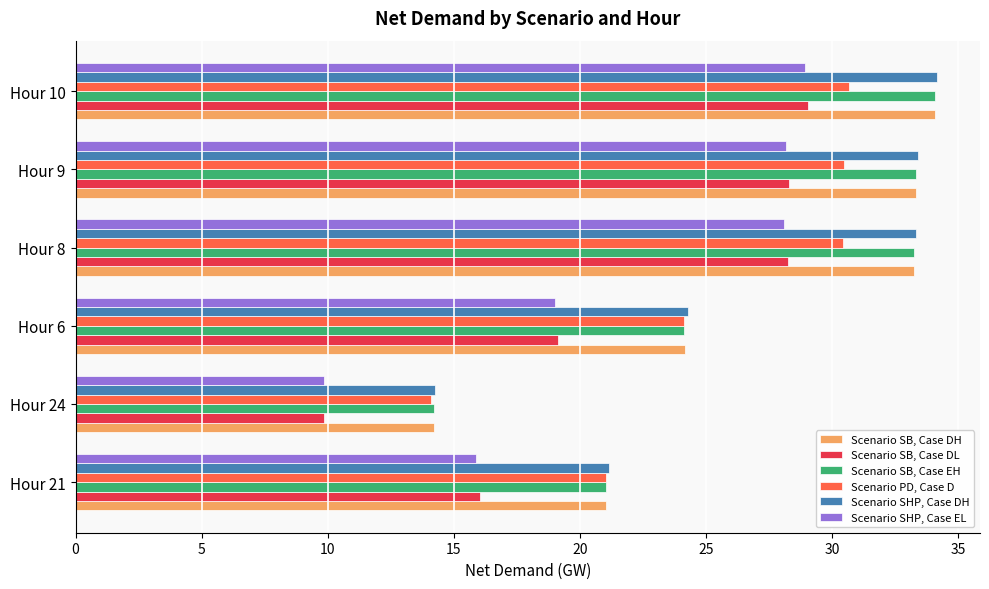

At which label does Scenario SB, Case EH reach its peak?

Hour 10